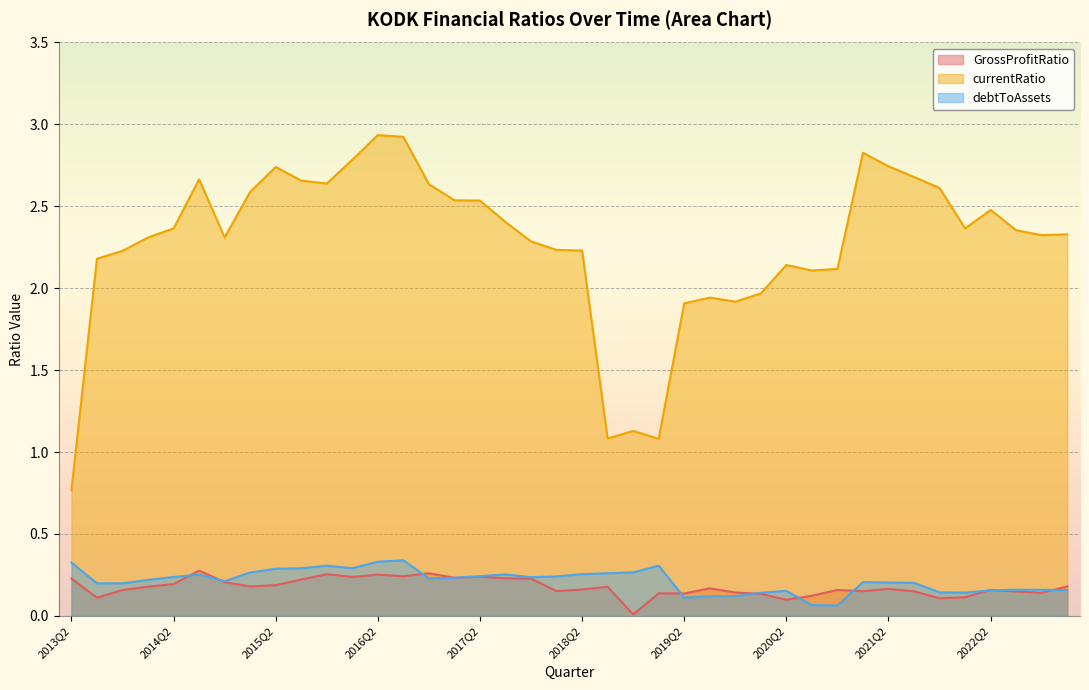

What is the total value across all series at 2013Q2?

1.3